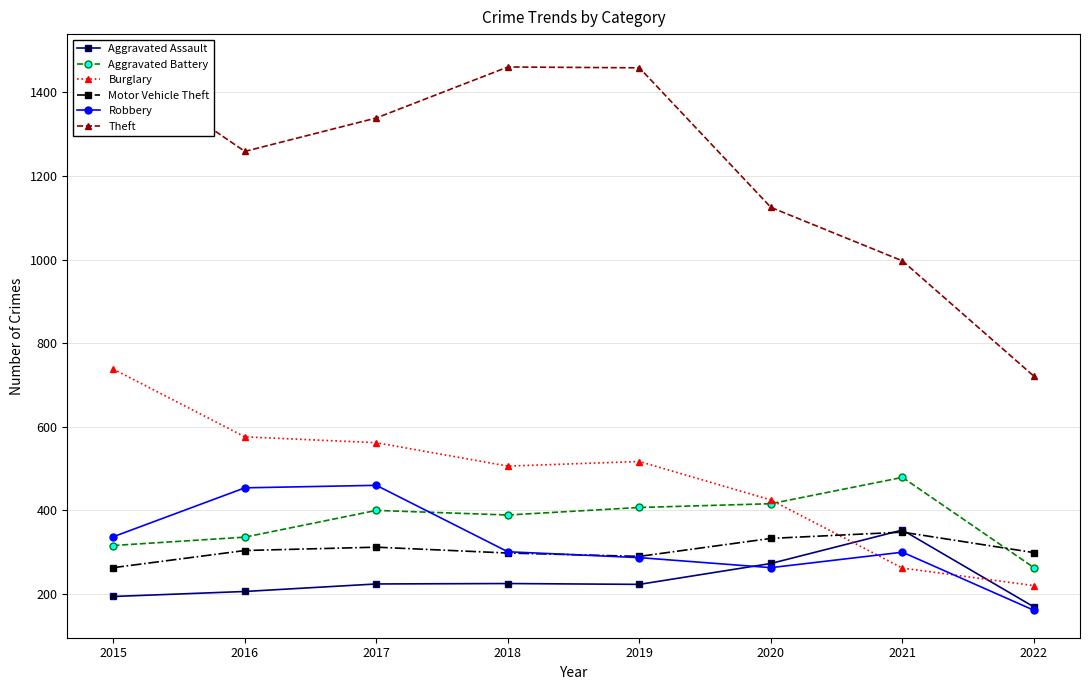

What is the maximum value shown in the chart?

1474